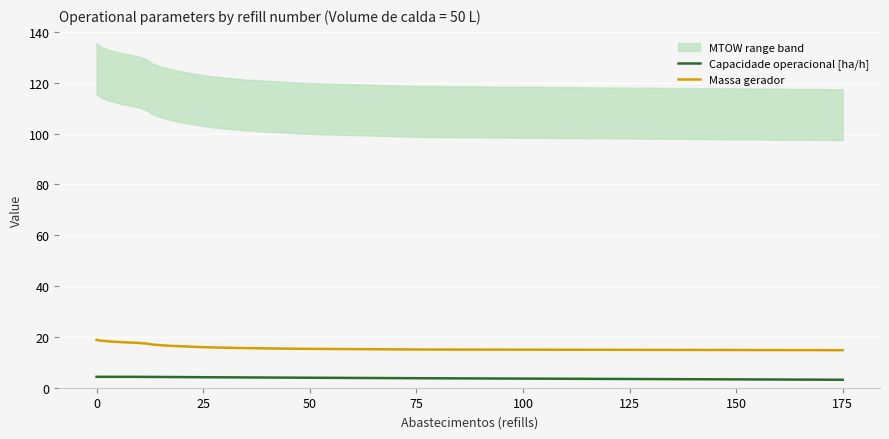

Does the chart display data point markers on the line(s)?

No